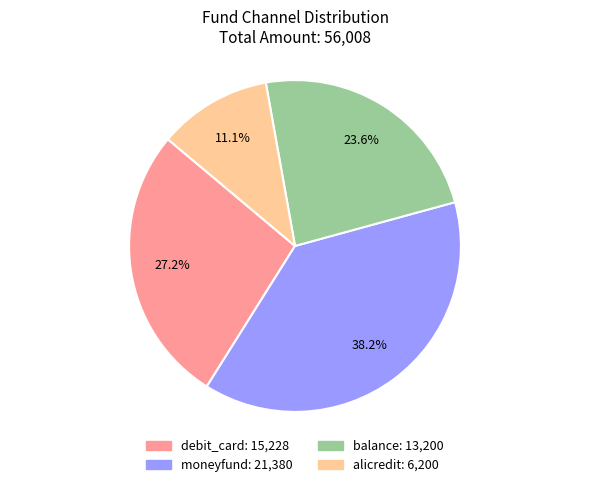

Is there a majority slice in this chart?

No